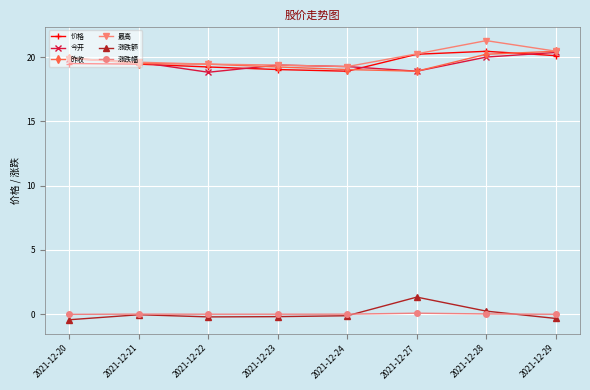

How many data points does each series have?

8